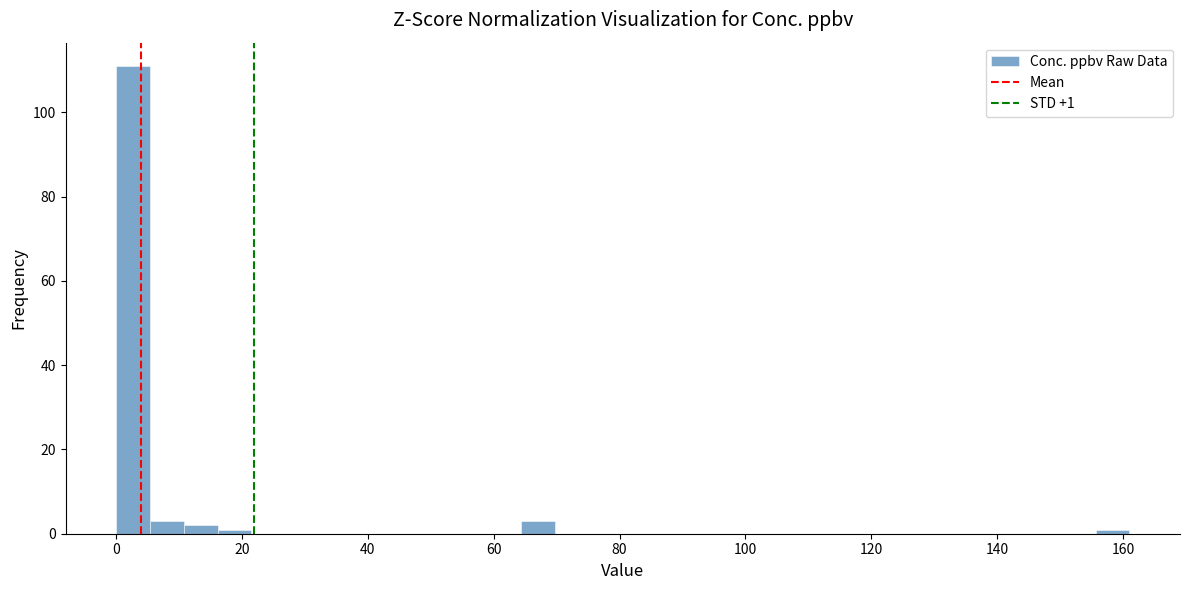

Read against the x-axis, roughly where is the centre of the tallest bar?

2